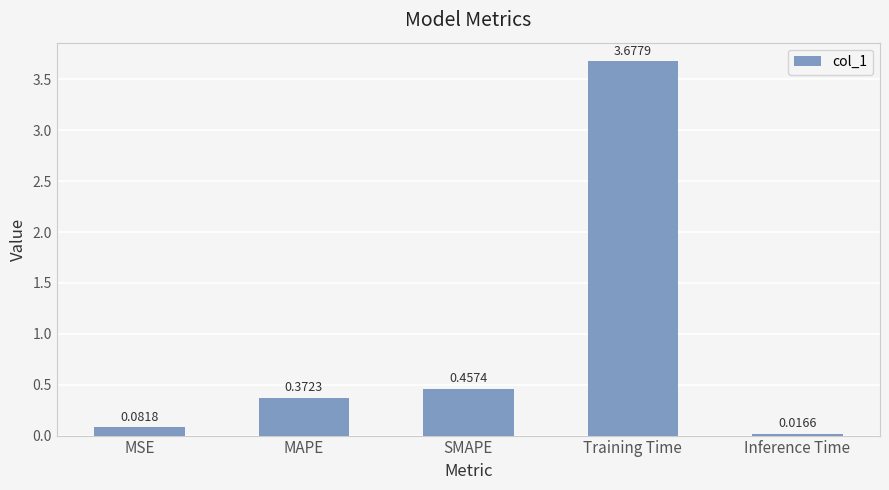

Where is the data nearest to the value 1?

SMAPE